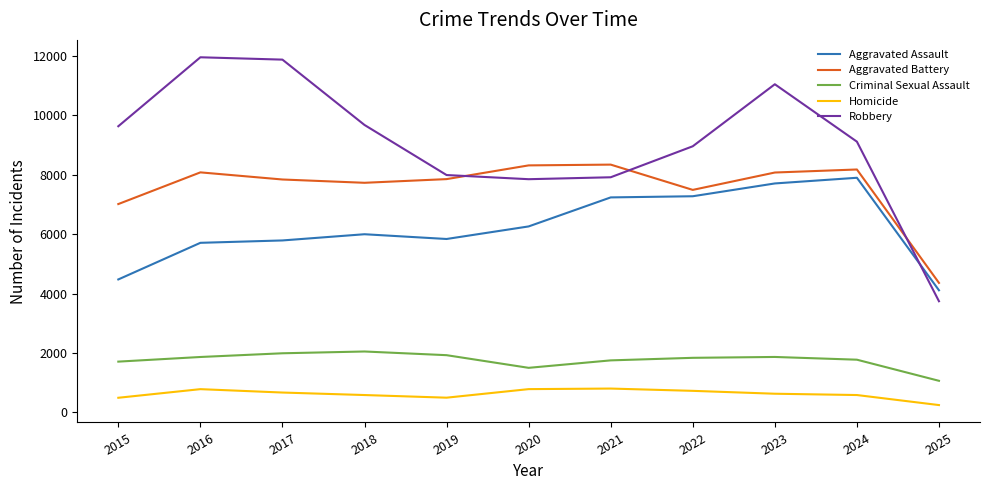

In Criminal Sexual Assault, how many points are lower than both neighbors (excluding endpoints)?

1